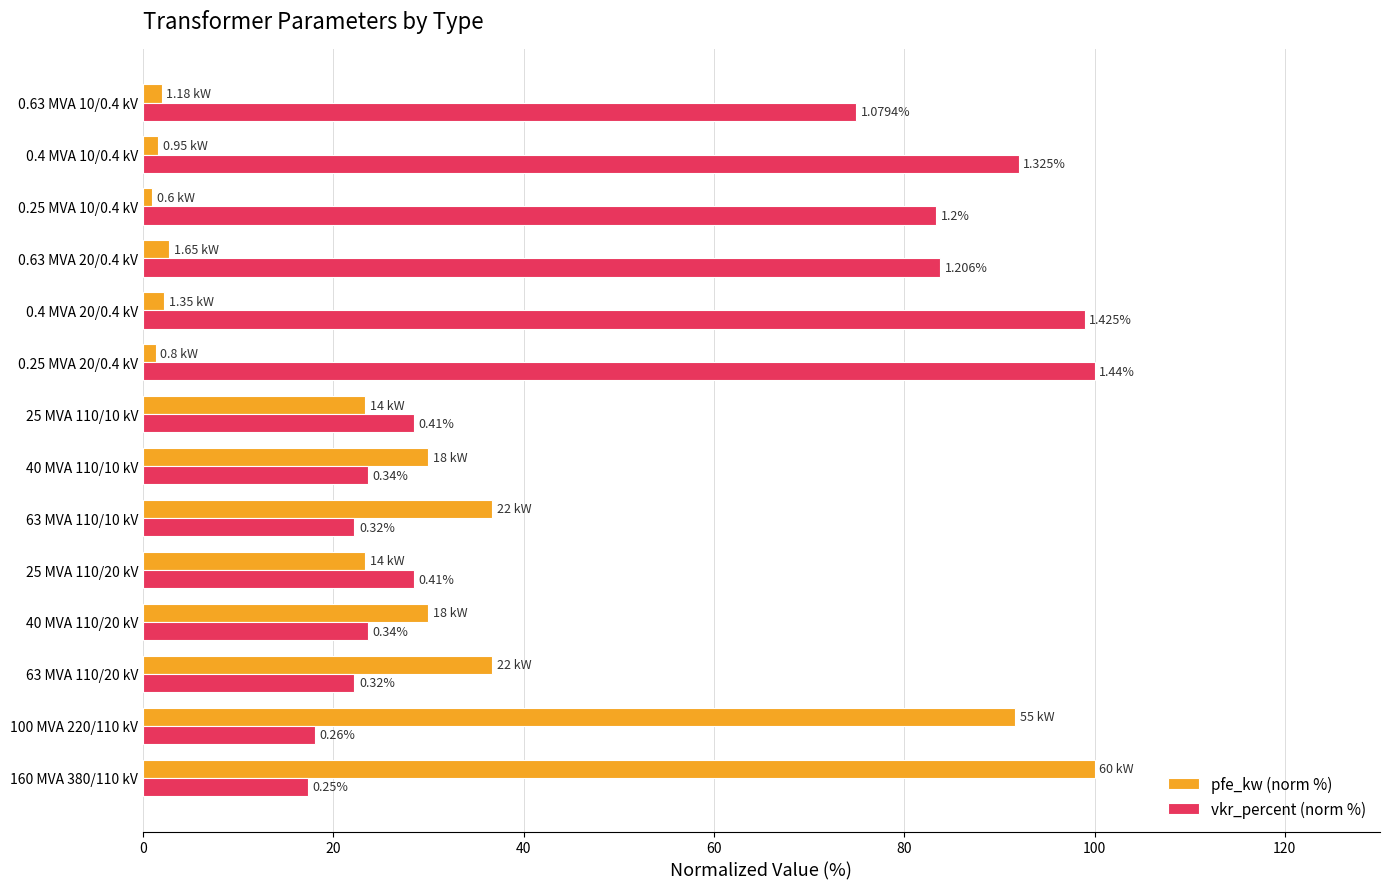

What are all the series names shown in the legend?

pfe_kw (norm %), vkr_percent (norm %)